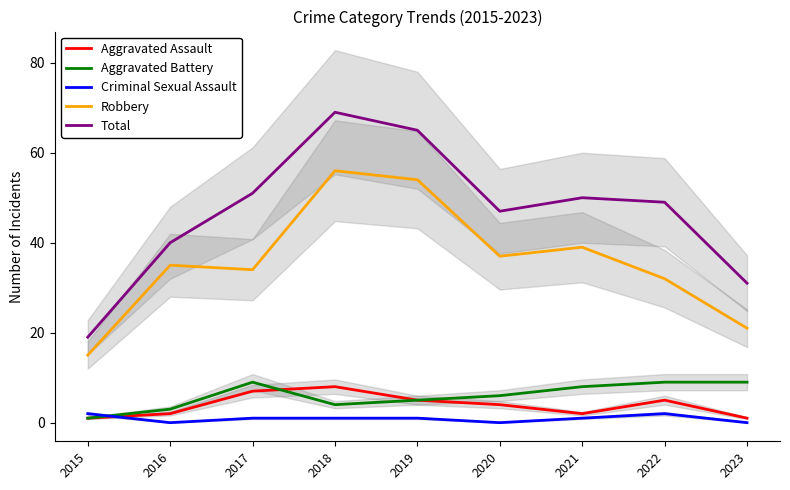

The value of Aggravated Battery at 2016 is 5. True or false?

False